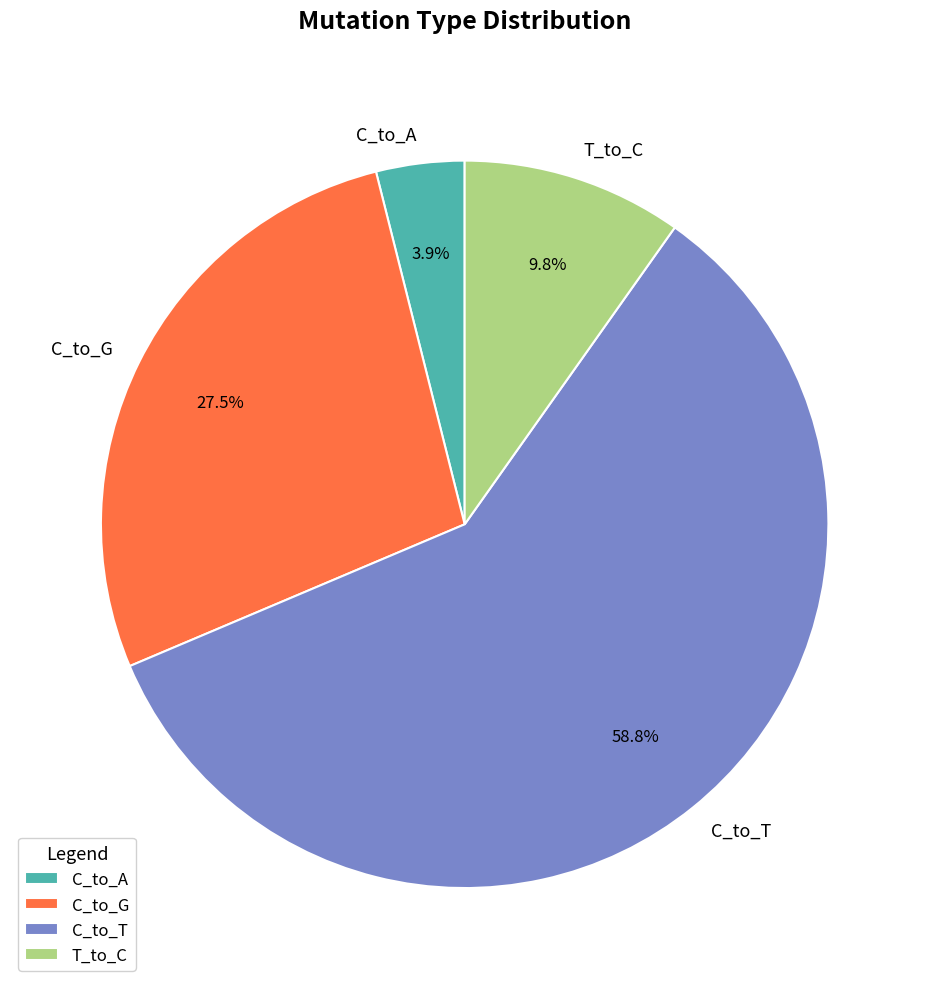

Is there a majority slice in this chart?

Yes